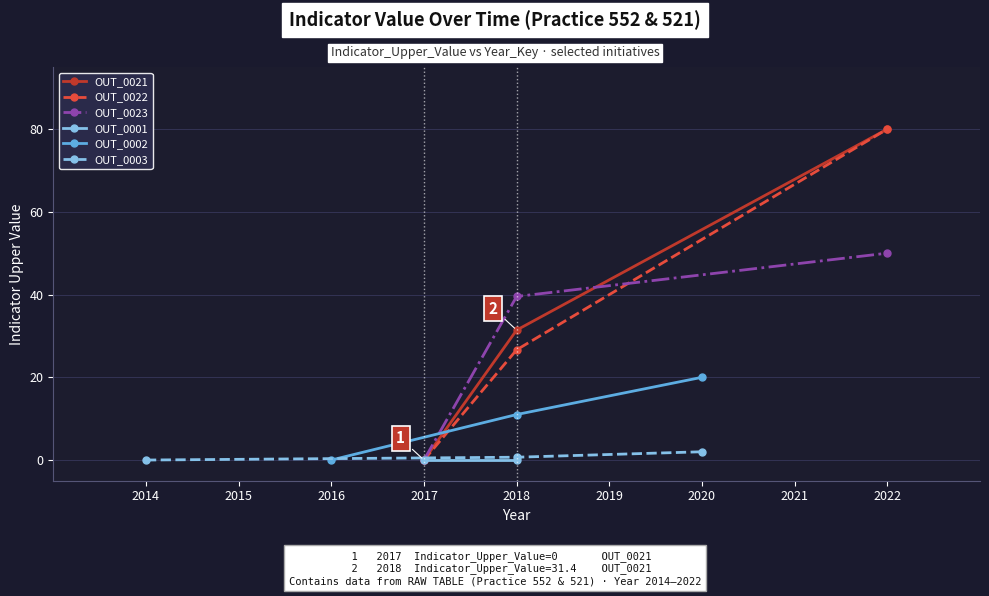

The value of OUT_0022 at 2022 is 80.0. True or false?

True